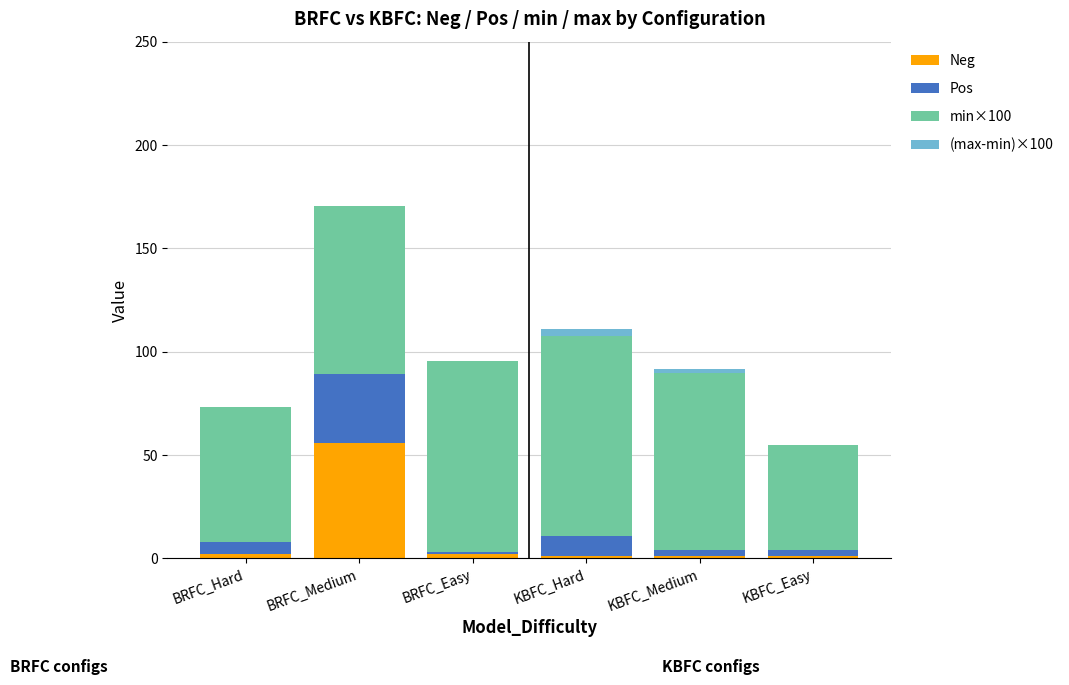

Does the chart contain stacked bars?

Yes